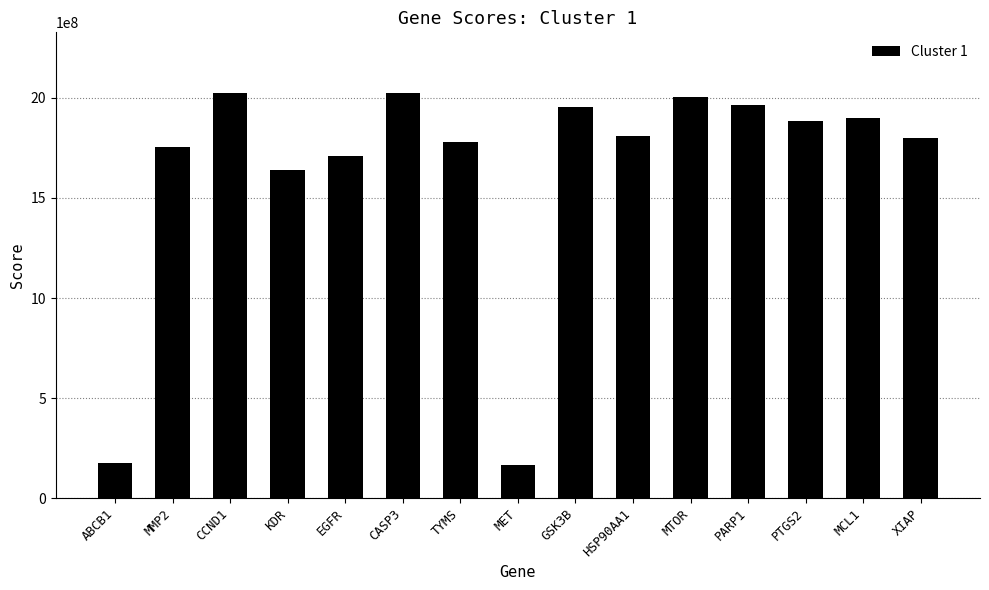

What is the difference between the maximum and minimum values?

1859562434